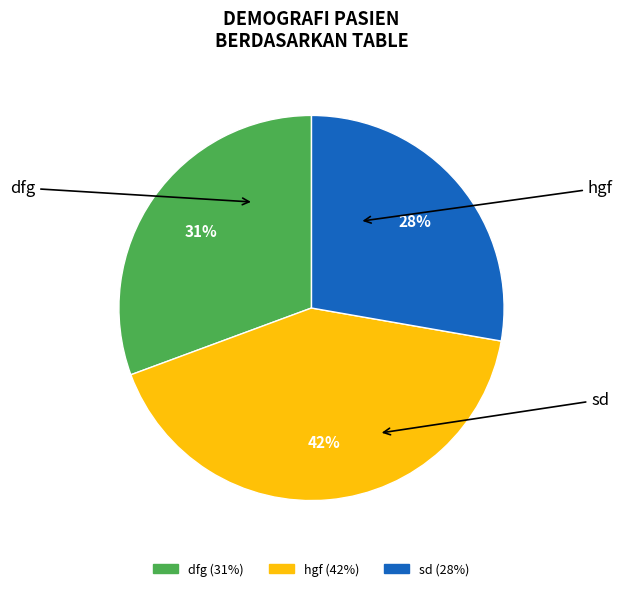

To the nearest percent, what is the difference between the largest and smallest slice percentages?

14%